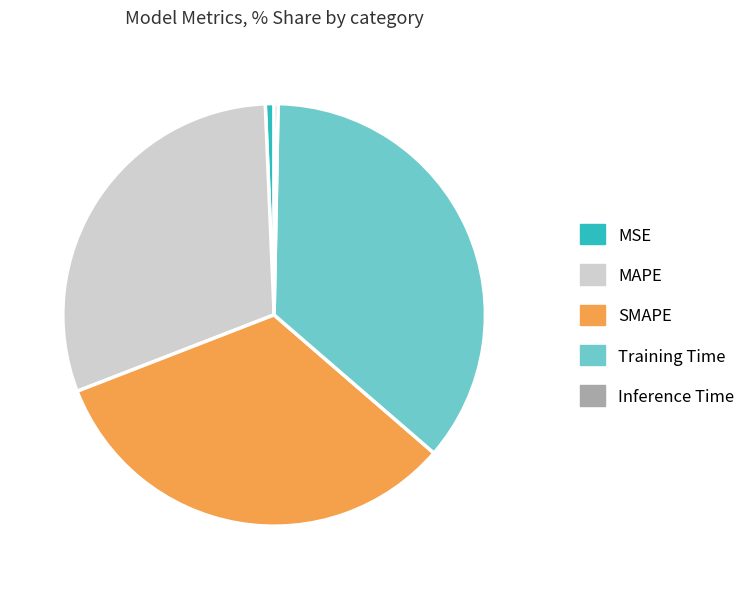

Which has a higher value, Training Time or SMAPE?

Training Time